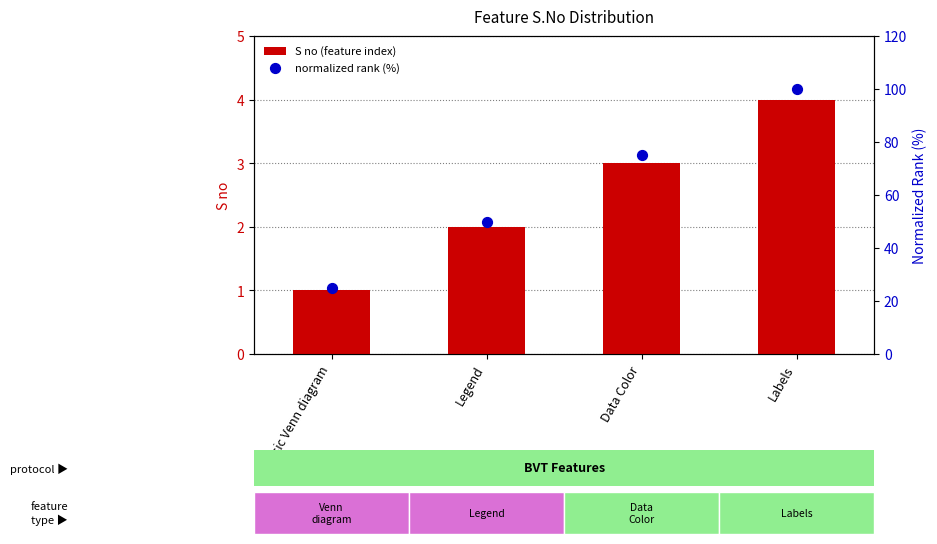

At how many categories does at least one series exceed 87?

1